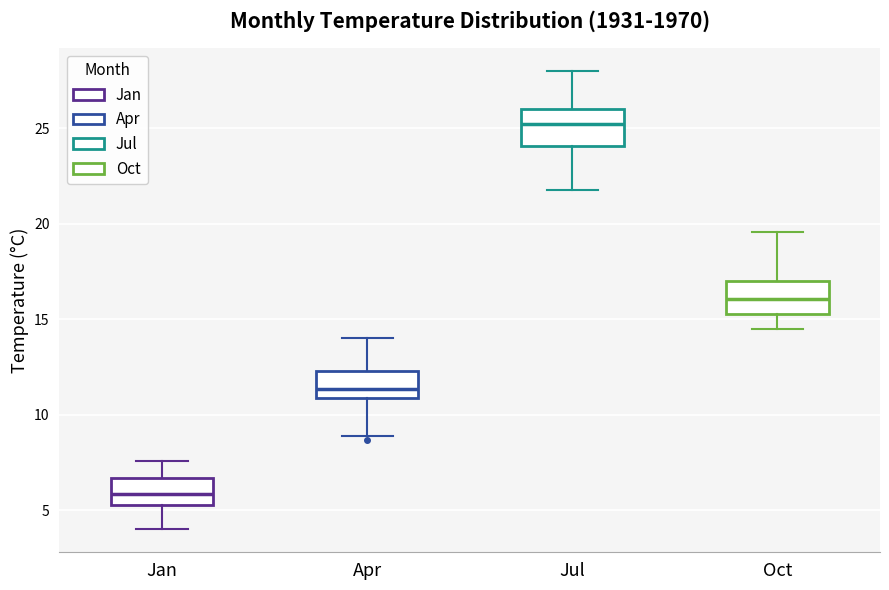

Reading left to right, transcribe this box plot: for each box, give where its median line is, the range the box spans, and where its two whiskers end, as read against the y-axis. The values are not printed on the chart, so give them approximately, as read against the axis.

Jan: median 6.0, box 5.5 to 6.5, whiskers 4.0 to 7.5
Apr: median 11.5, box 11.0 to 12.5, whiskers 9.0 to 14.0
Jul: median 25.5, box 24.0 to 26.0, whiskers 22.0 to 28.0
Oct: median 16.0, box 15.5 to 17.0, whiskers 14.5 to 19.5